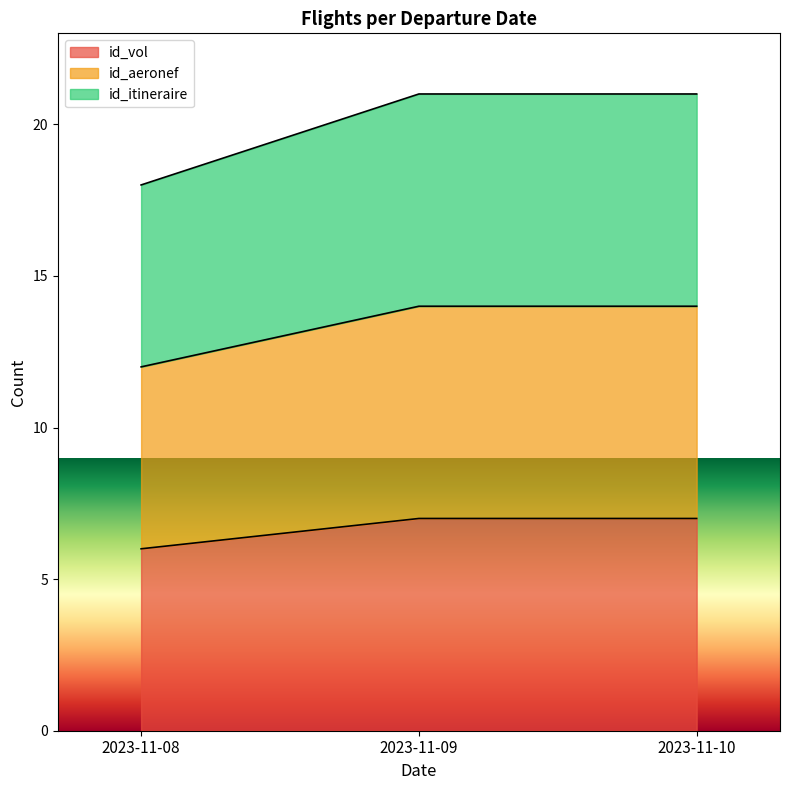

Reading right to left, extract all data points from this chart.

id_vol: 7	7	6
id_aeronef: 14	14	12
id_itineraire: 21	21	18